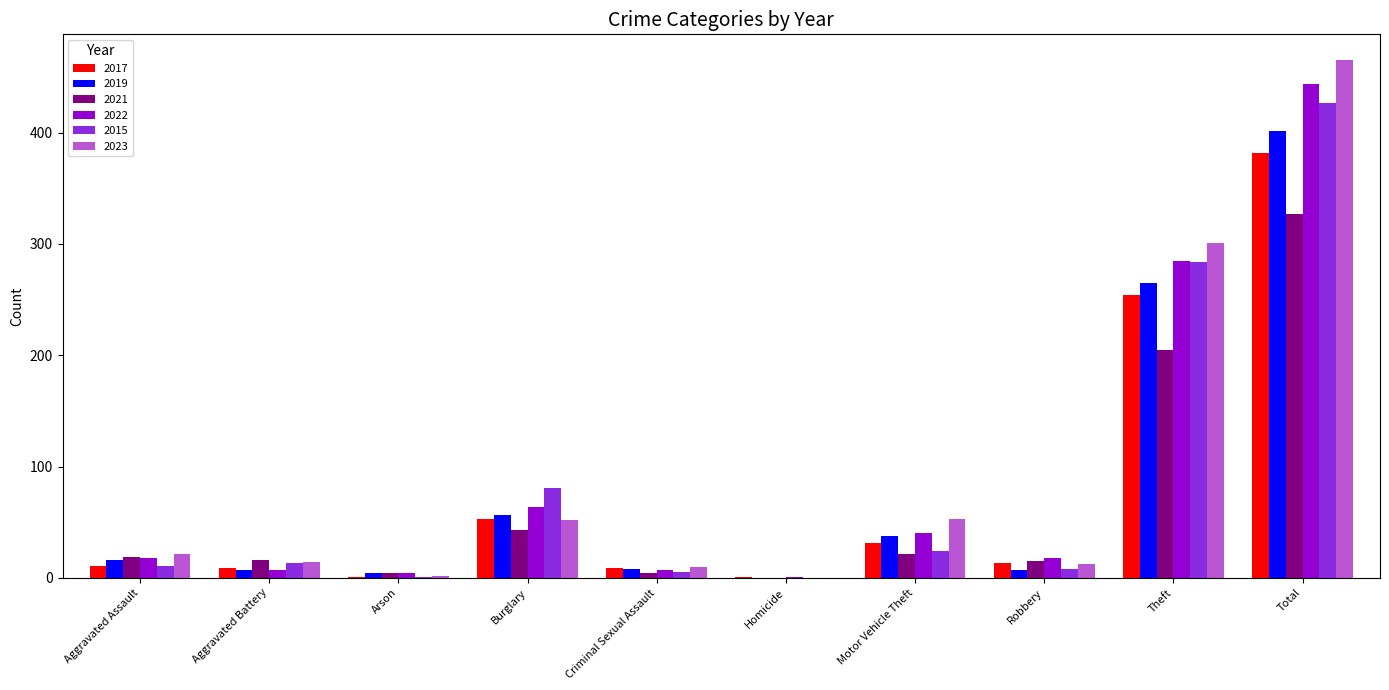

At which label is 2022 closest to 222?

Theft